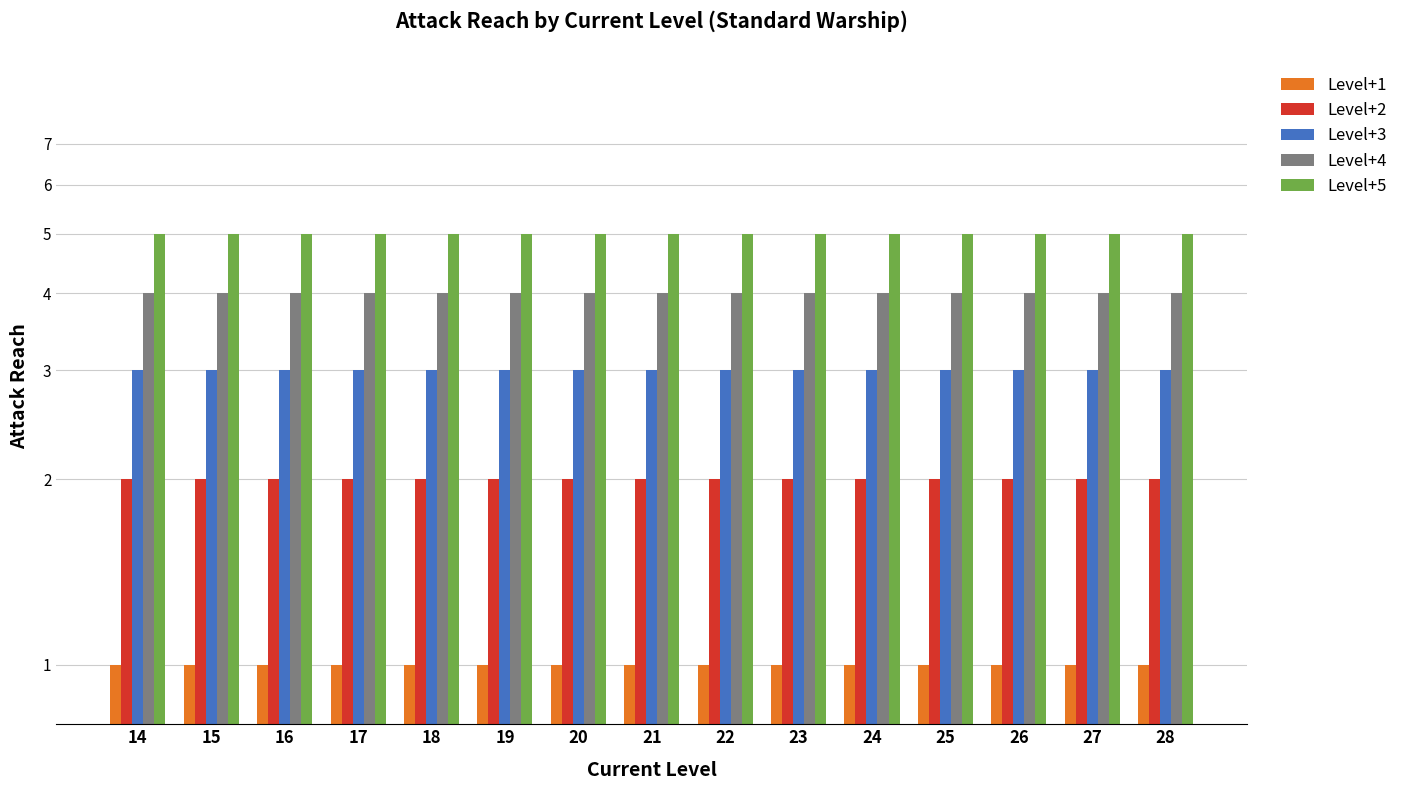

Rank the series at 17 from highest to lowest value.

Level+5, Level+4, Level+3, Level+2, Level+1